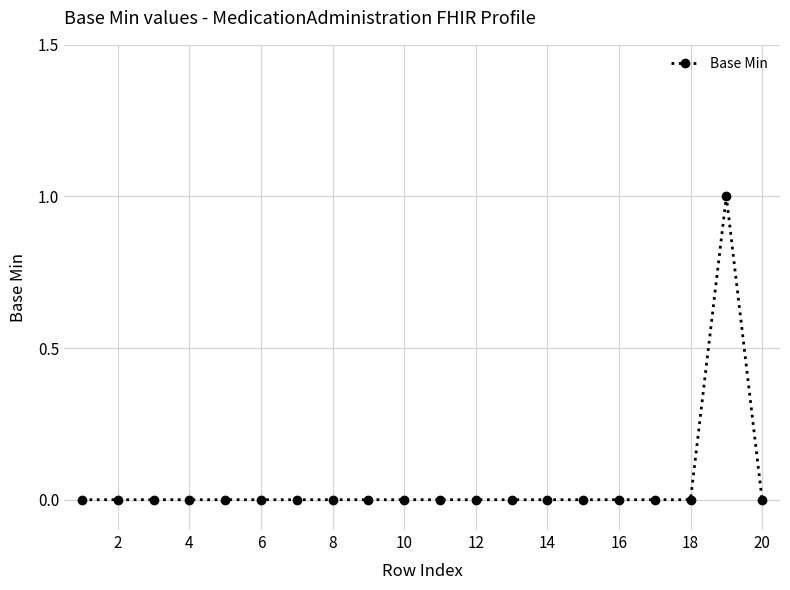

How many categories are shown in the chart?

20